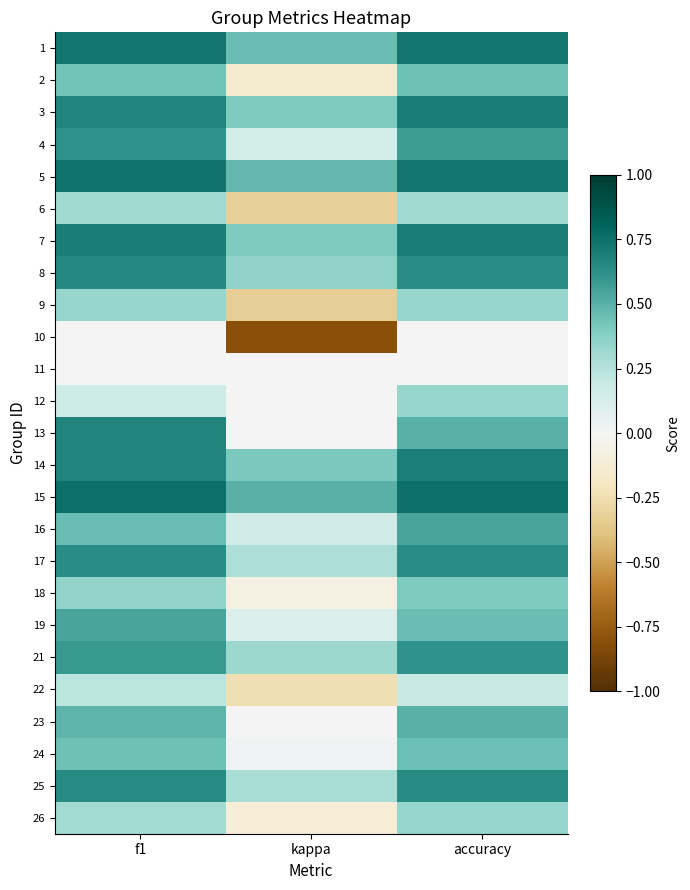

At how many categories does at least one series exceed 0?

3